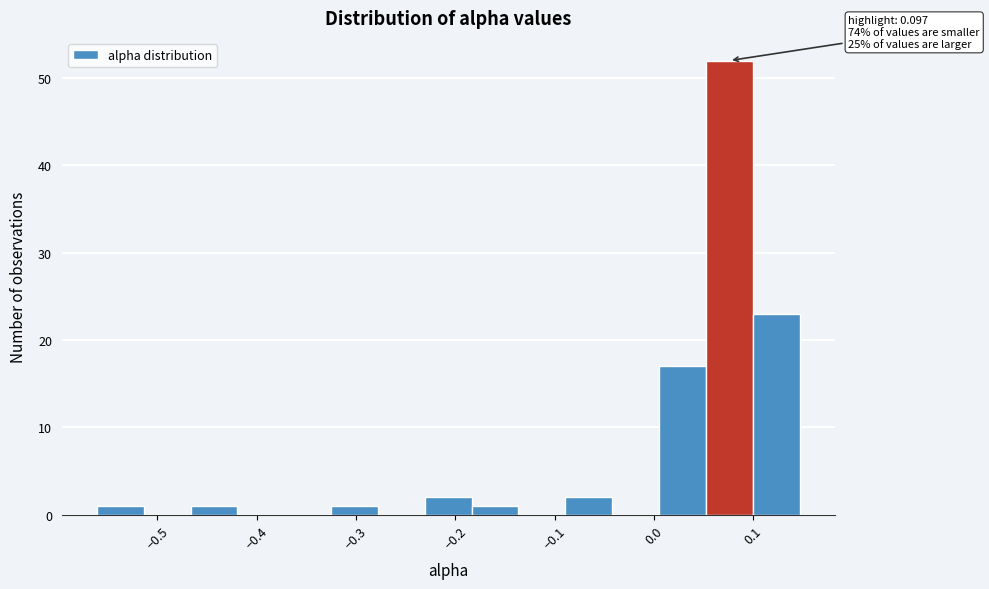

Over which range of the x-axis is the bar tallest?

0.05 to 0.10